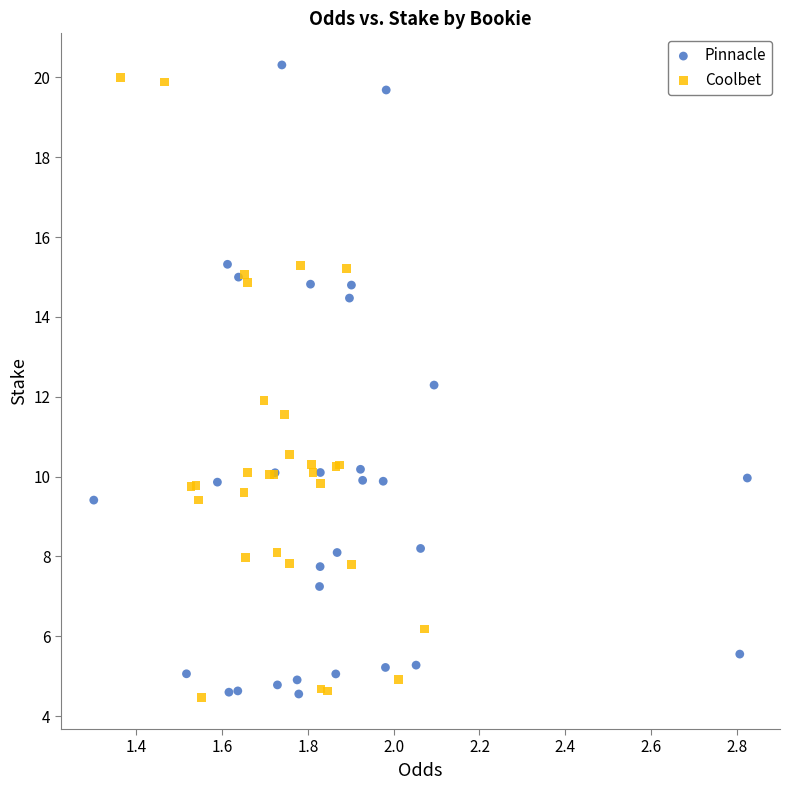

What are all the series names shown in the legend?

Pinnacle, Coolbet